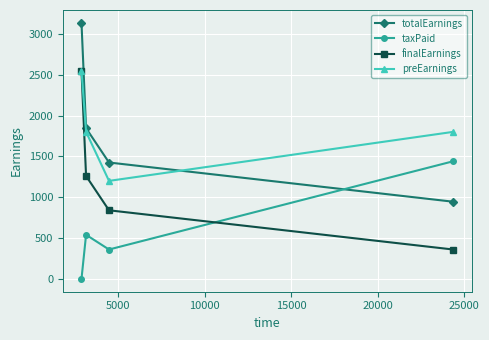

Does the chart have visible grid lines?

Yes